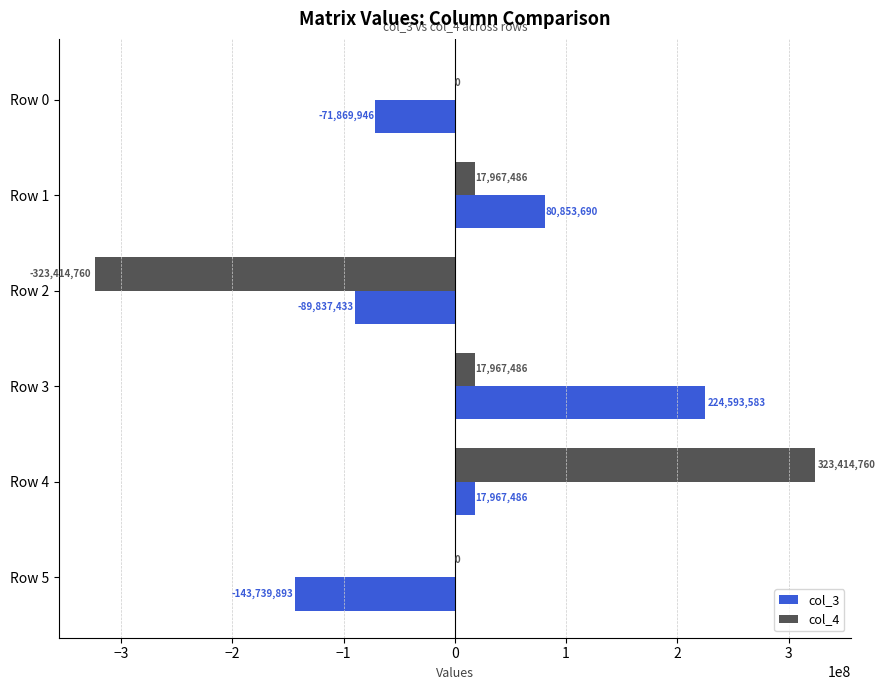

Which series has the largest total across all categories?

col_4